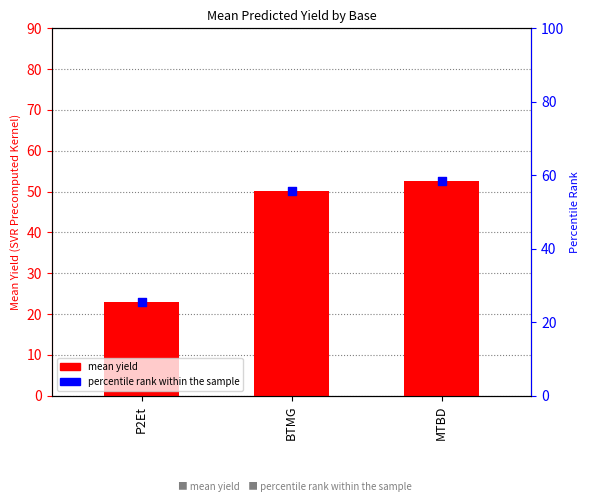

At how many categories does at least one series exceed 30?

2